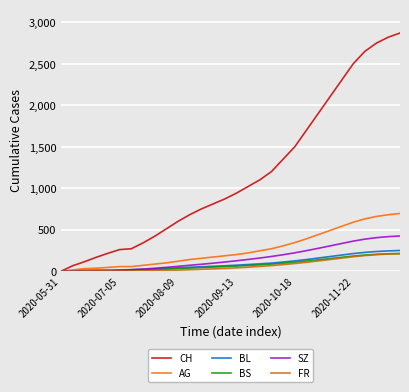

Which series has the largest range (max minus min)?

CH